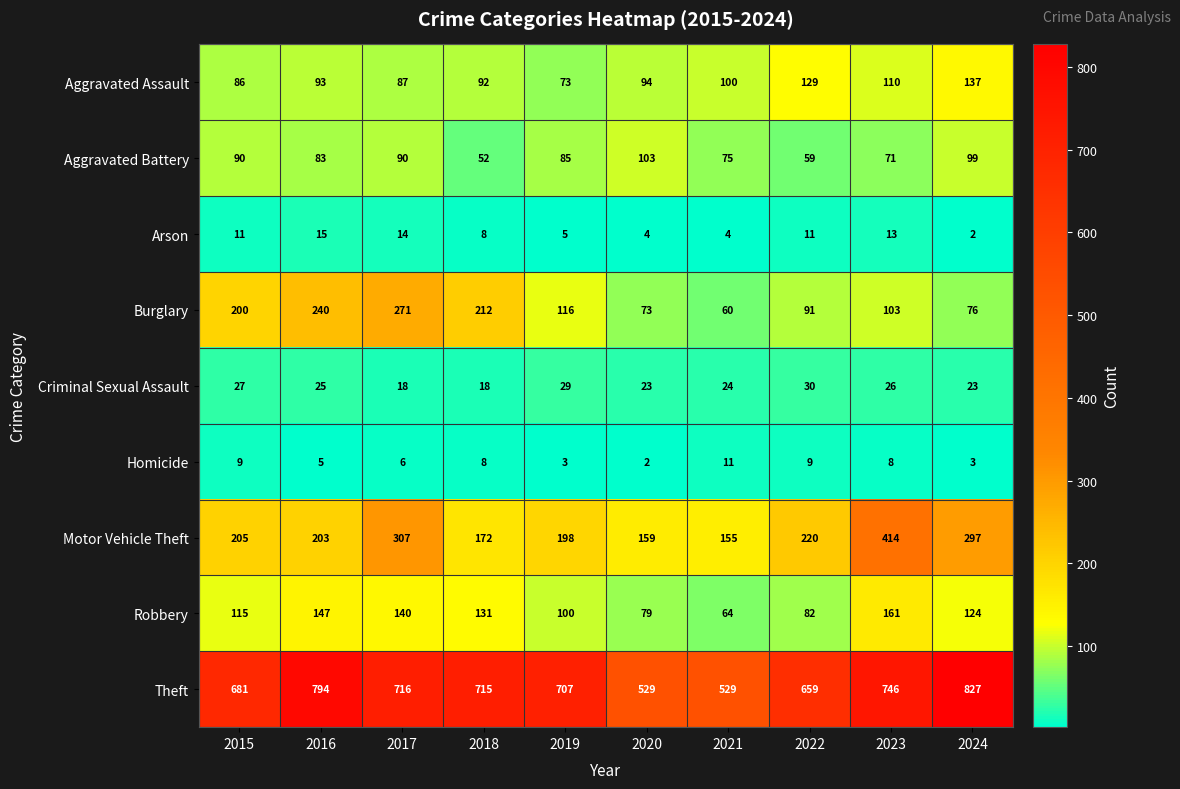

Which label corresponds to the largest value in the chart?

2024